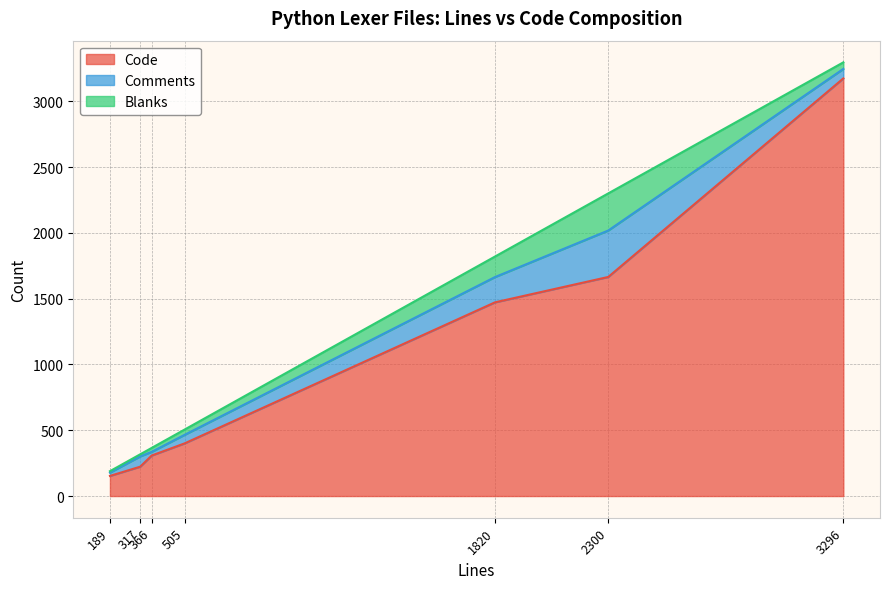

What are all the series names shown in the legend?

Code, Comments, Blanks